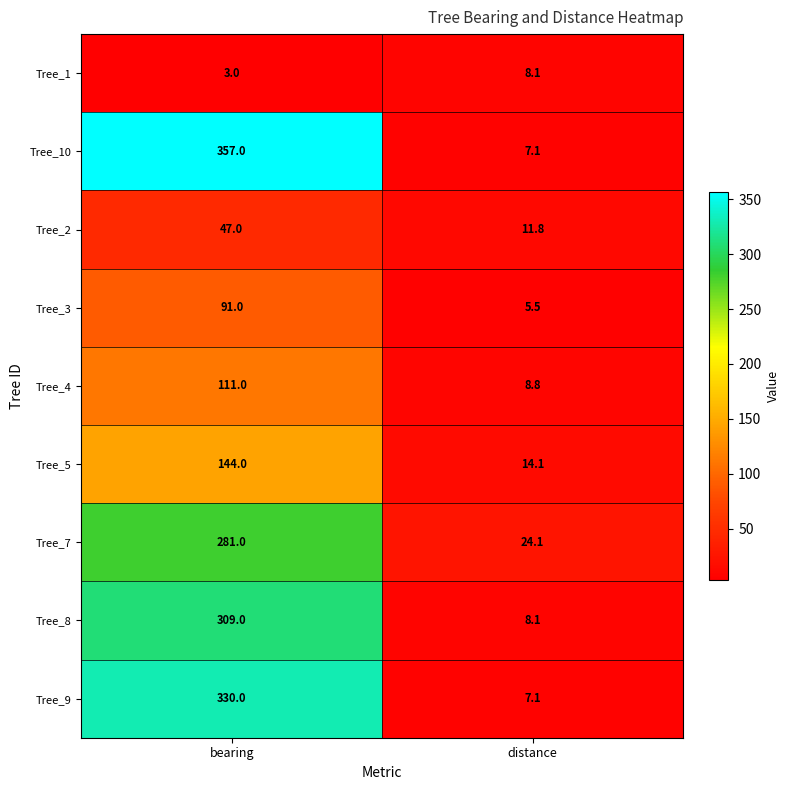

What is the sum of the Tree_7 values at bearing and distance?

305.1